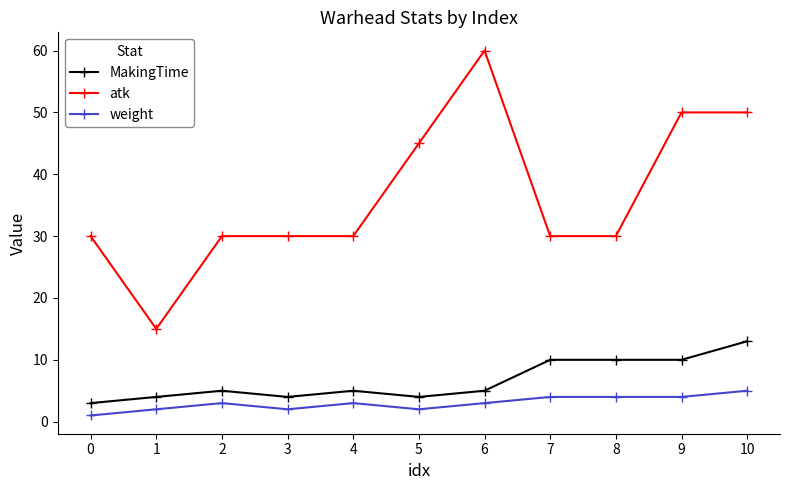

Reading left to right, extract all data points from this chart.

MakingTime: 0=3	1=4	2=5	3=4	4=5	5=4	6=5	7=10	8=10	9=10	10=13
atk: 0=30	1=15	2=30	3=30	4=30	5=45	6=60	7=30	8=30	9=50	10=50
weight: 0=1	1=2	2=3	3=2	4=3	5=2	6=3	7=4	8=4	9=4	10=5